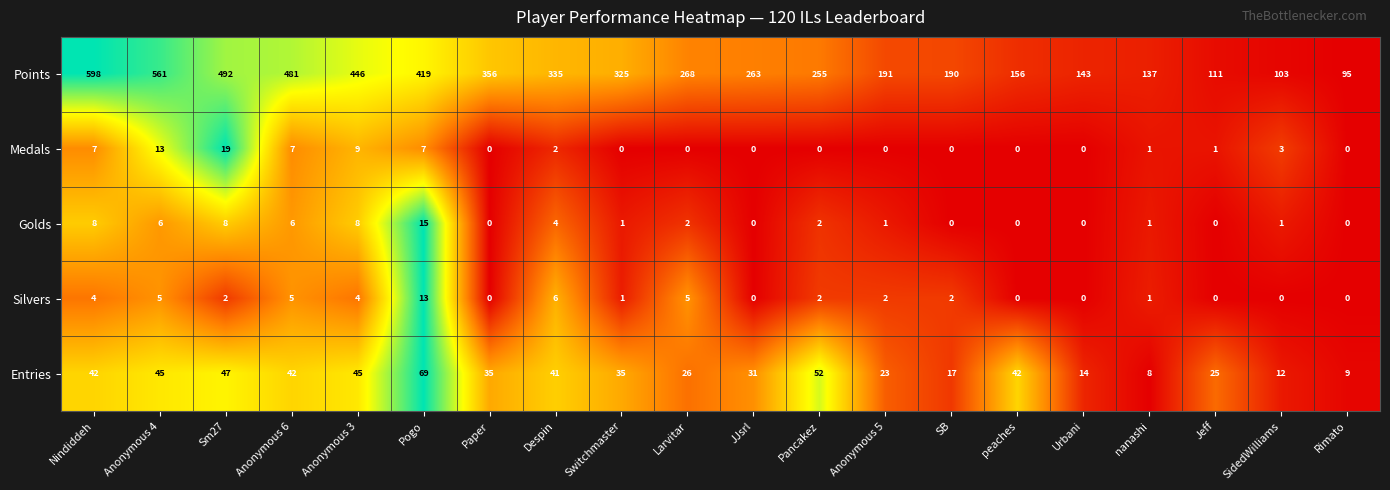

At which category is the sum across all series the highest?

Nindiddeh